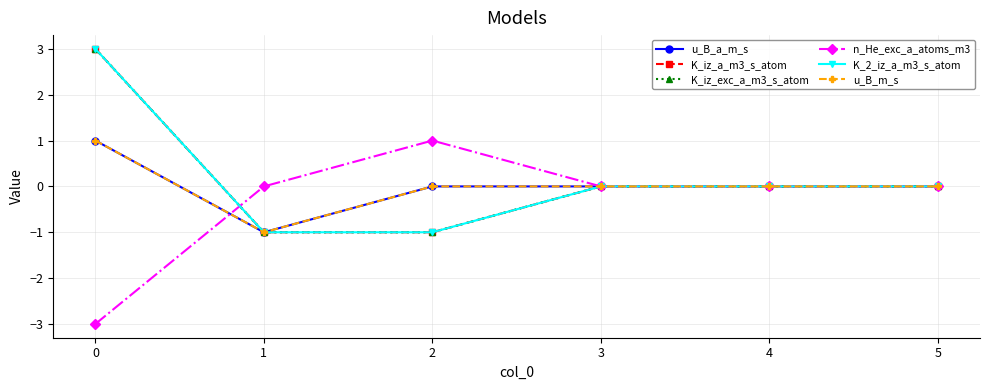

How many times do n_He_exc_a_atoms_m3 and K_iz_exc_a_m3_s_atom cross each other?

1